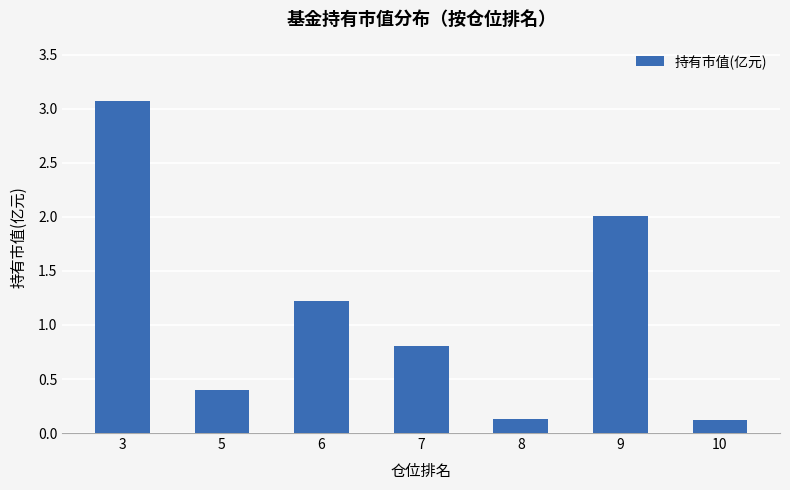

What is the approximate value at 7?

0.8